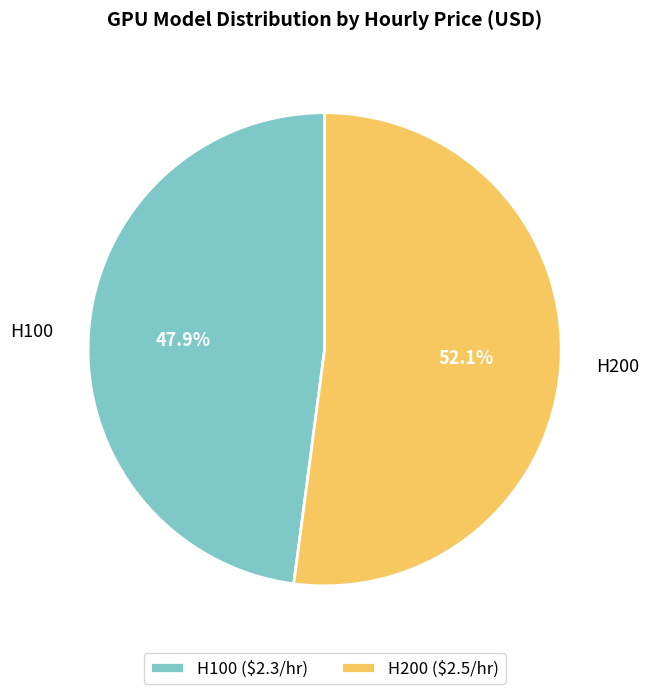

To the nearest percent, what is the difference between the largest and smallest slice percentages?

4%